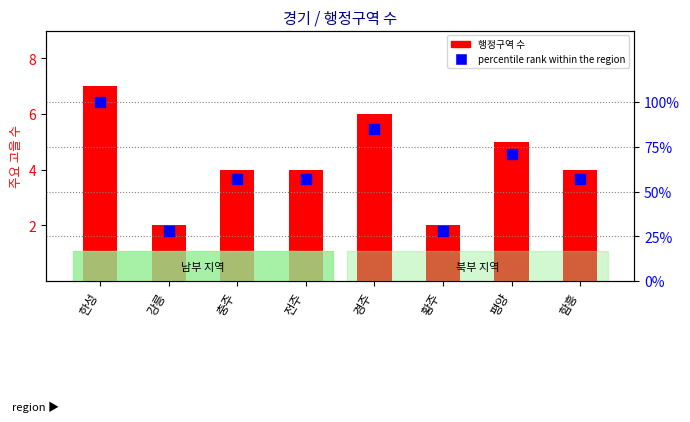

What is the total value across all series at 경주?

91